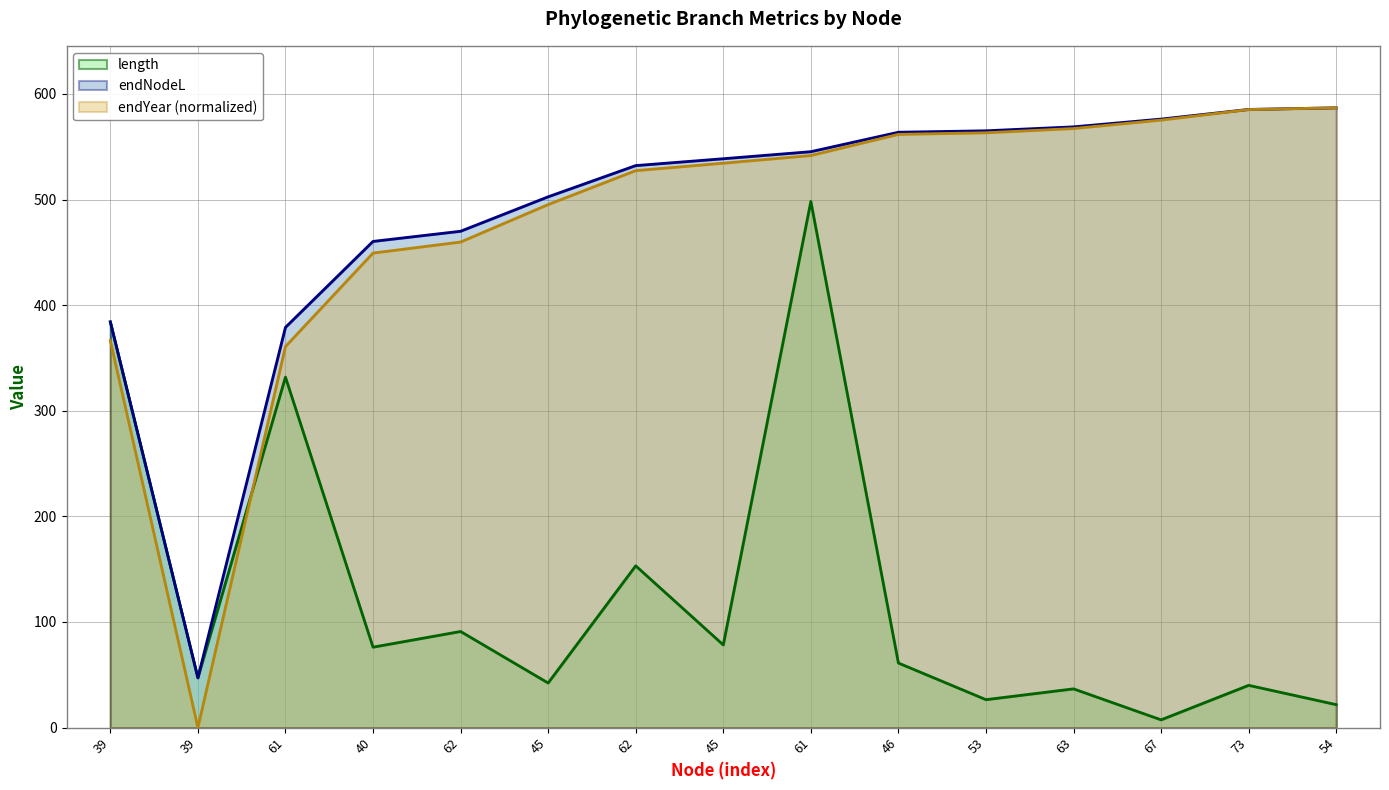

True or false: endYear and endNodeL intersect in this chart.

False